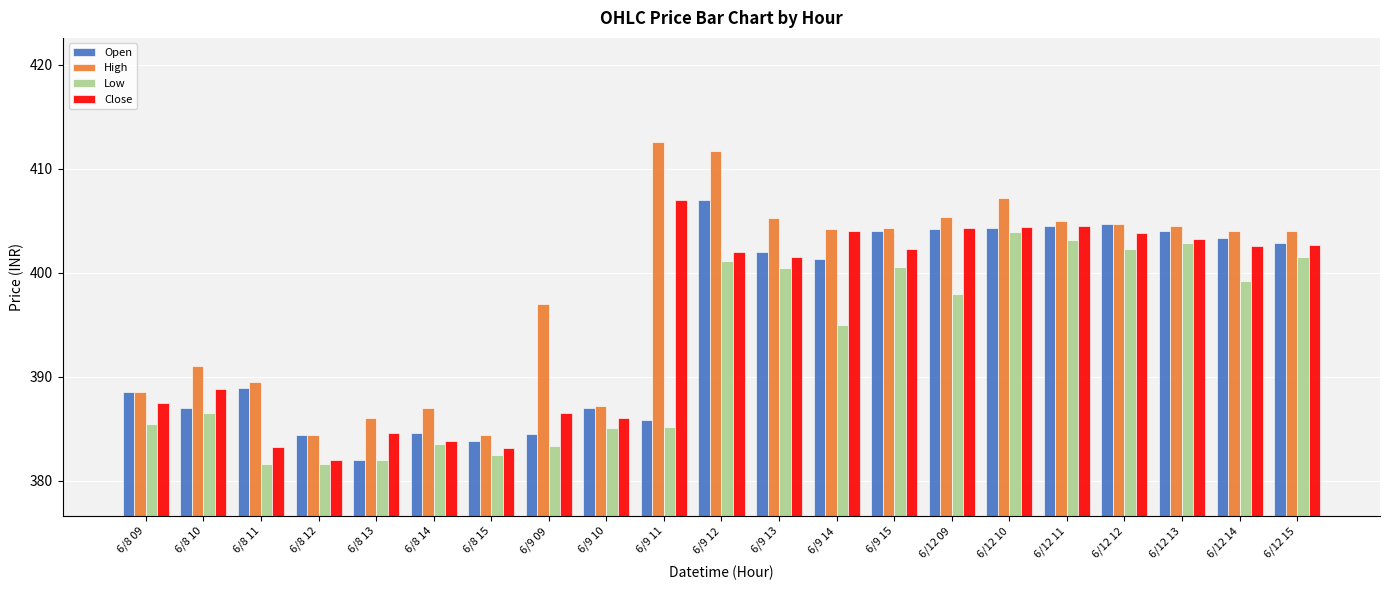

Is the value of Open at 6/9 11 greater than the value of High at 6/8 11?

No